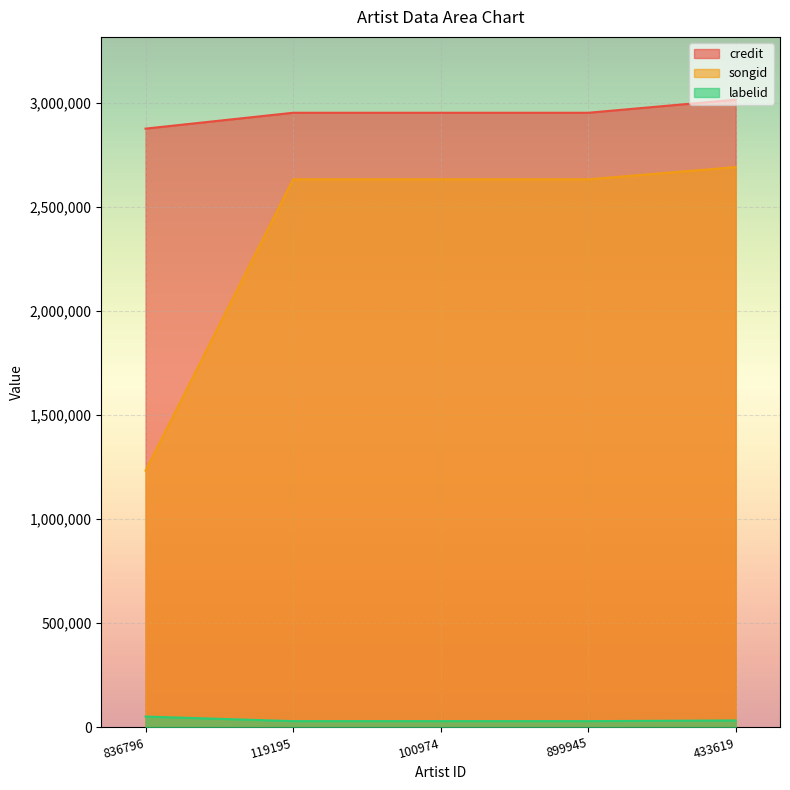

Rank the categories by credit value from highest to lowest.

433619, 119195, 100974, 899945, 836796